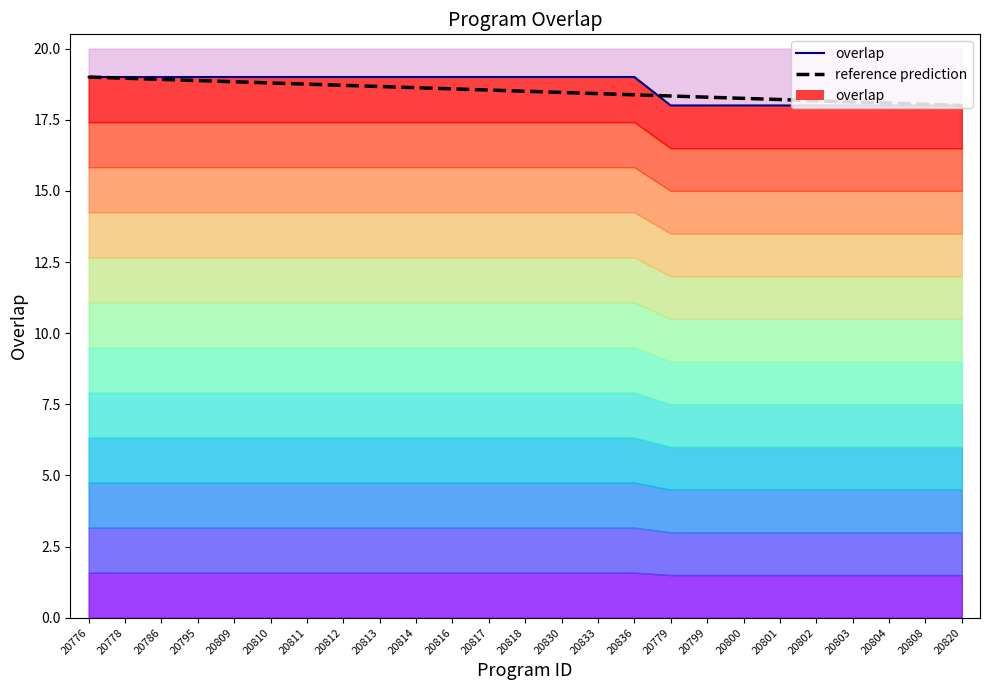

Which series has the largest range (max minus min)?

overlap